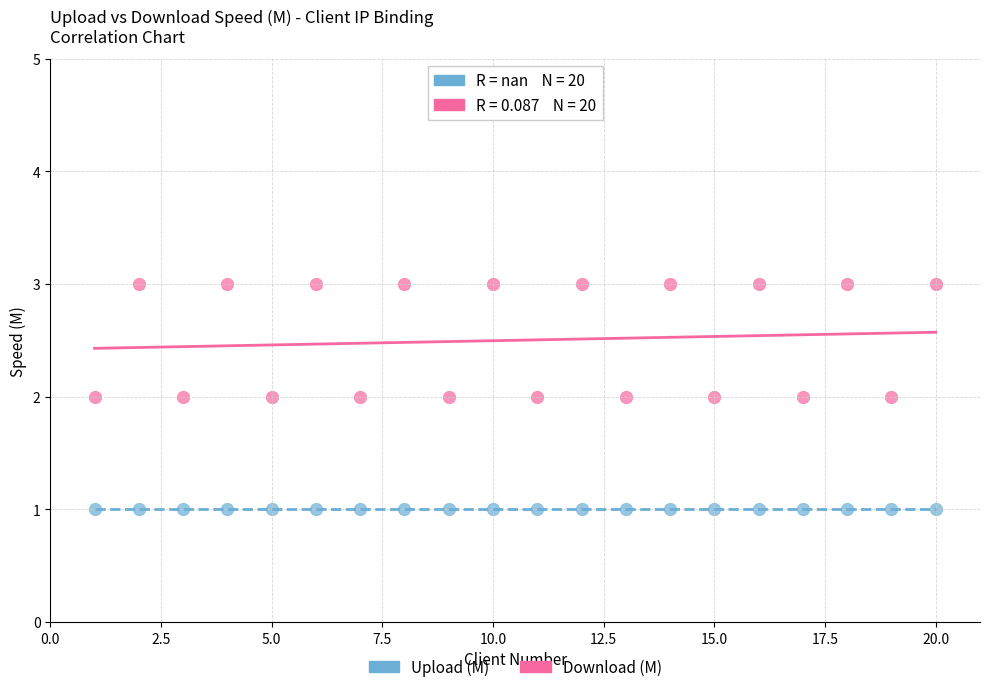

Which series reaches the maximum Y coordinate?

Download (M)